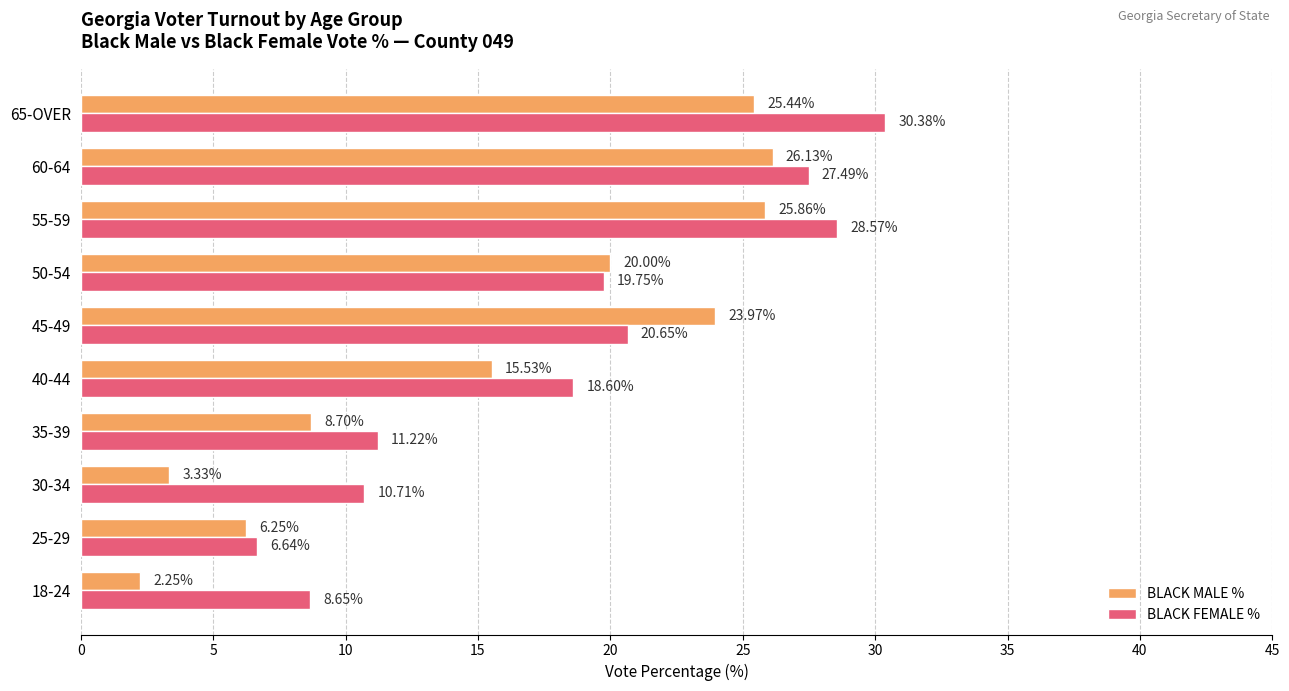

Which category has the highest value in the BLACK FEMALE % series?

65-OVER